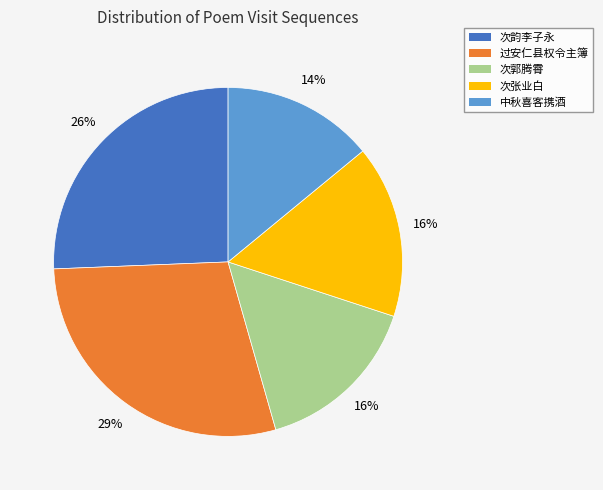

Does any single category account for the majority?

No